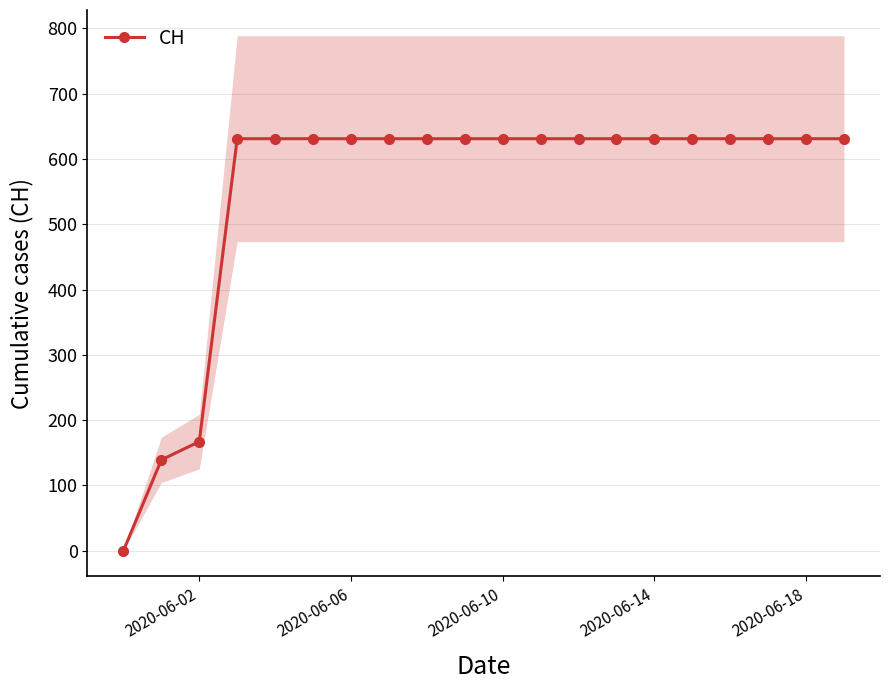

Does the chart display data point markers on the line(s)?

Yes